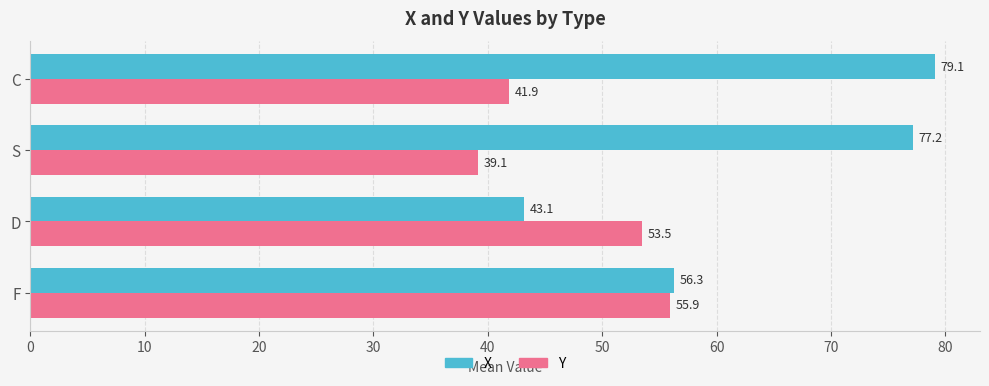

Is it true that Y equals 91.6 at F?

False